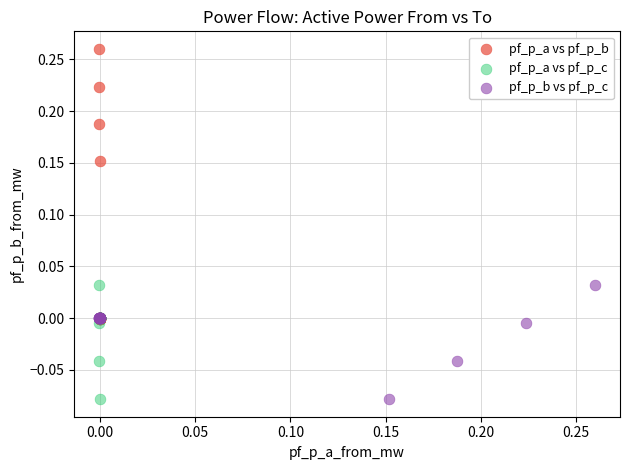

Which series has the largest Y range (max minus min)?

pf_p_a vs pf_p_b